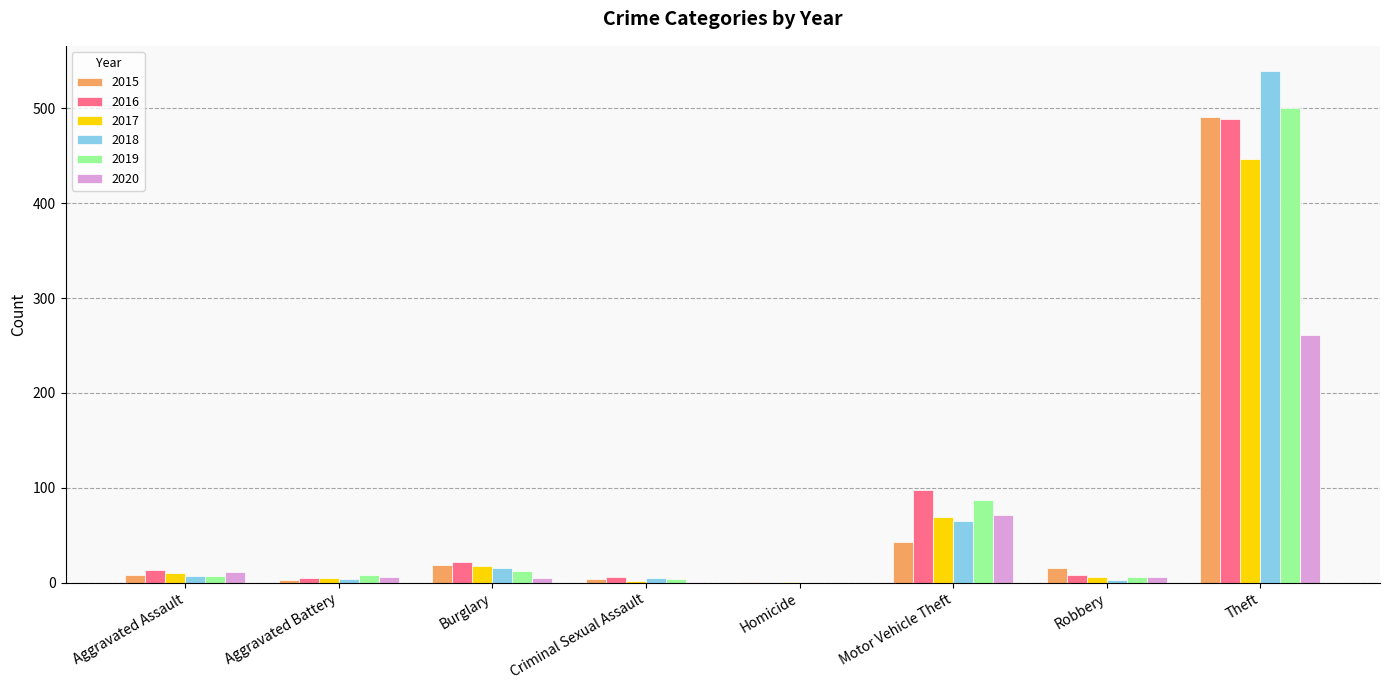

Which series has the largest range (max minus min)?

2018